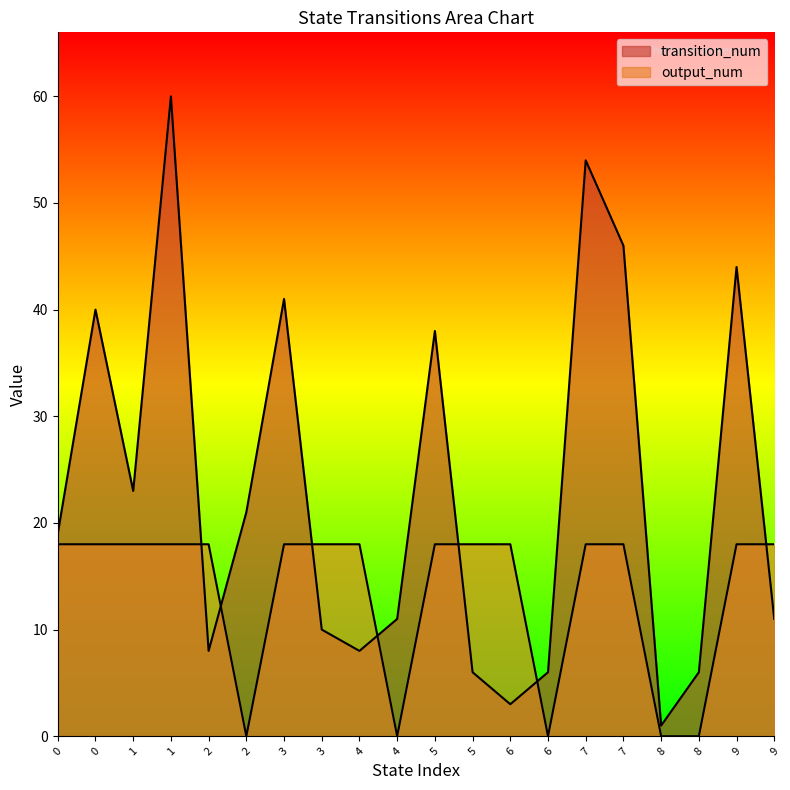

What is the difference between the highest and lowest values at 0?

1